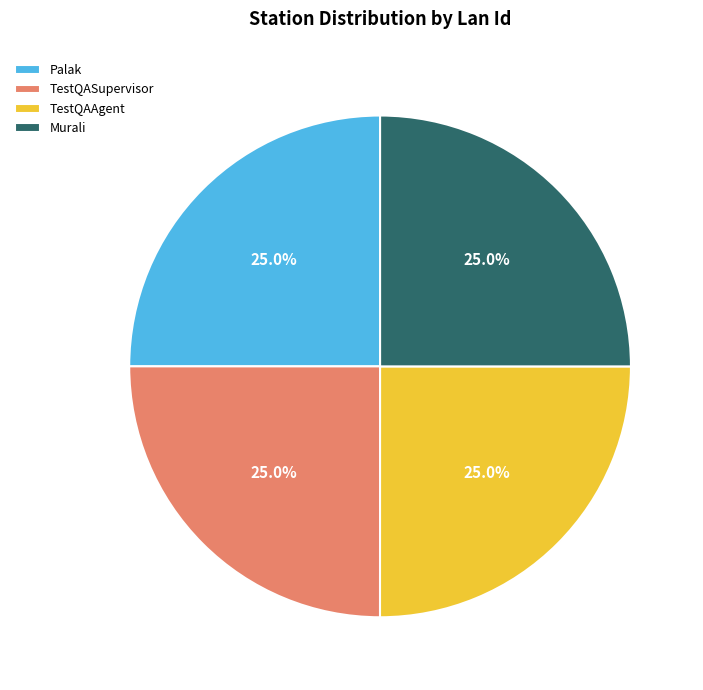

Approximately how many times larger is the value at TestQAAgent compared to TestQASupervisor?

1.0